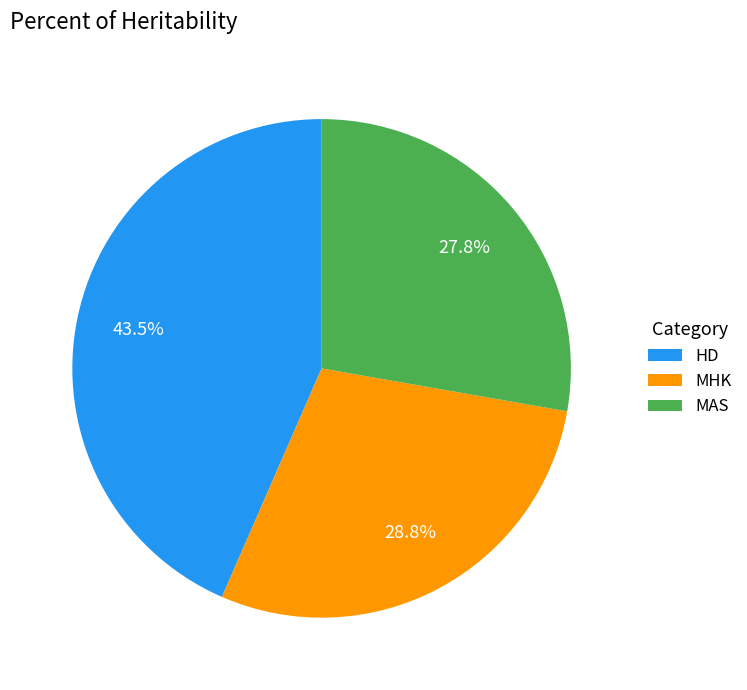

Is there any slice that represents more than half of the pie?

No